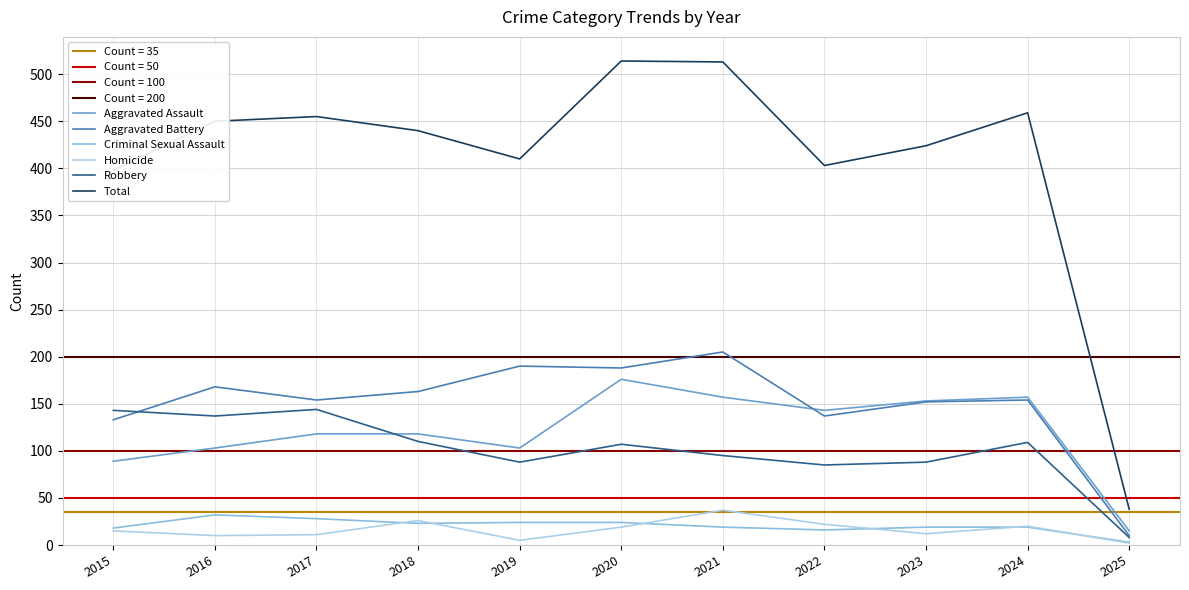

Which series has the largest total across all categories?

Total